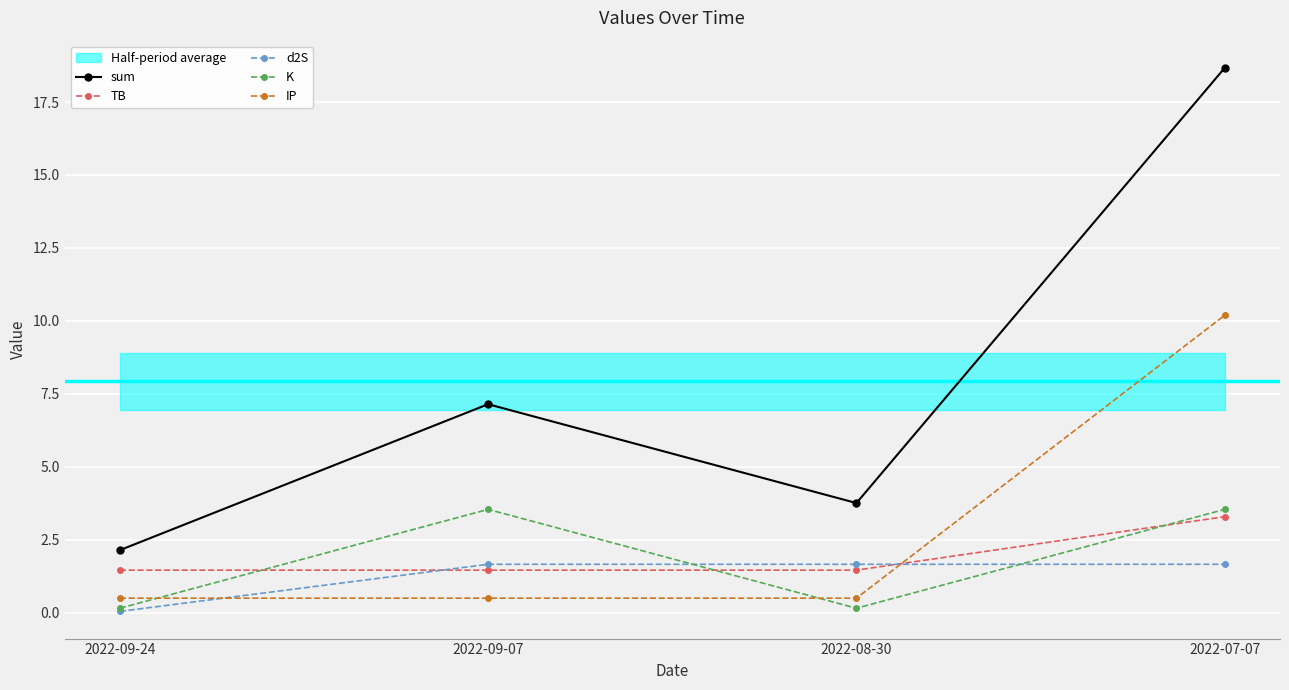

How many lines are shown in the chart?

5